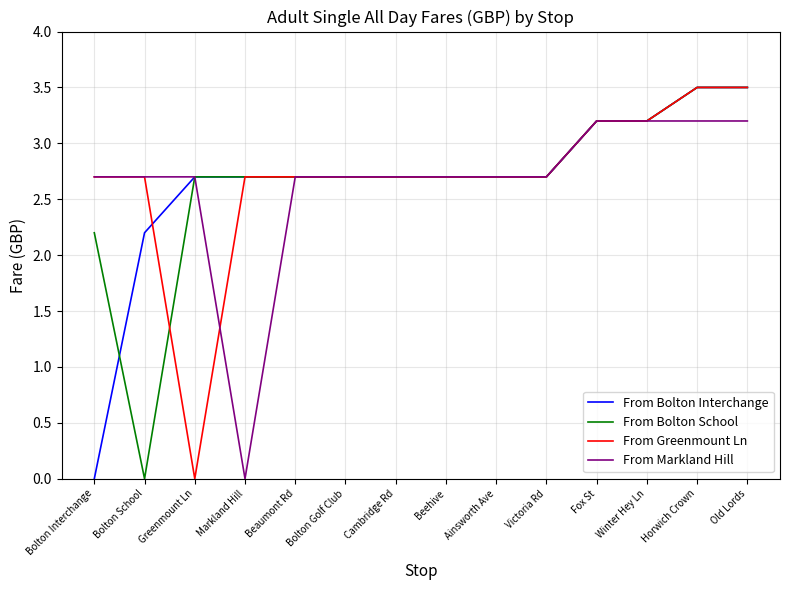

True or false: From Greenmount Ln has a value of 3.5 at Horwich Crown.

True